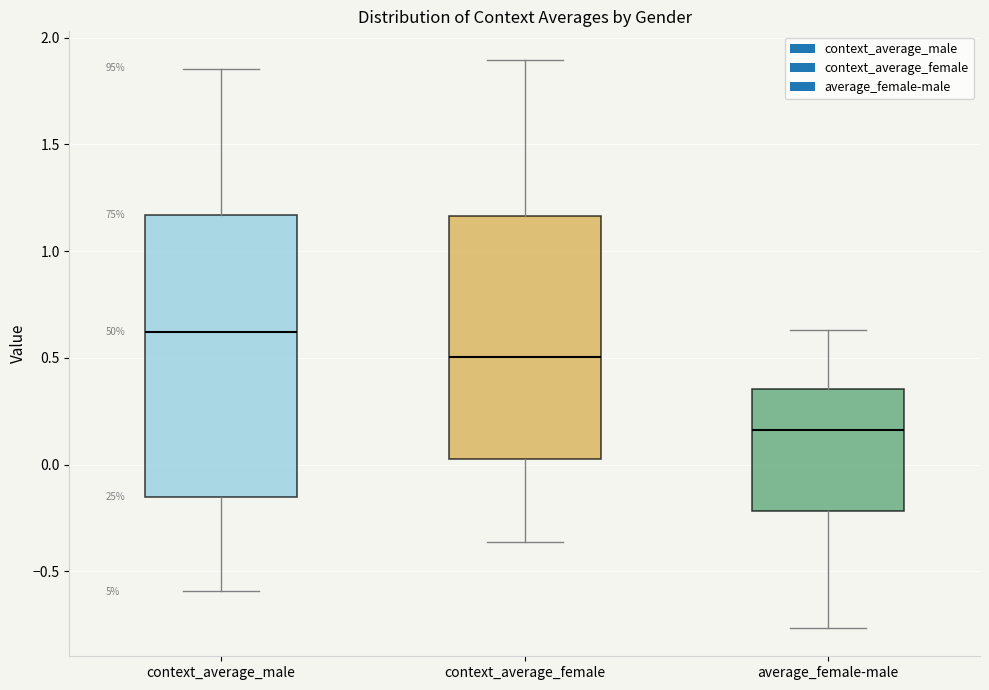

Which box's median line is the lowest?

average_female-male